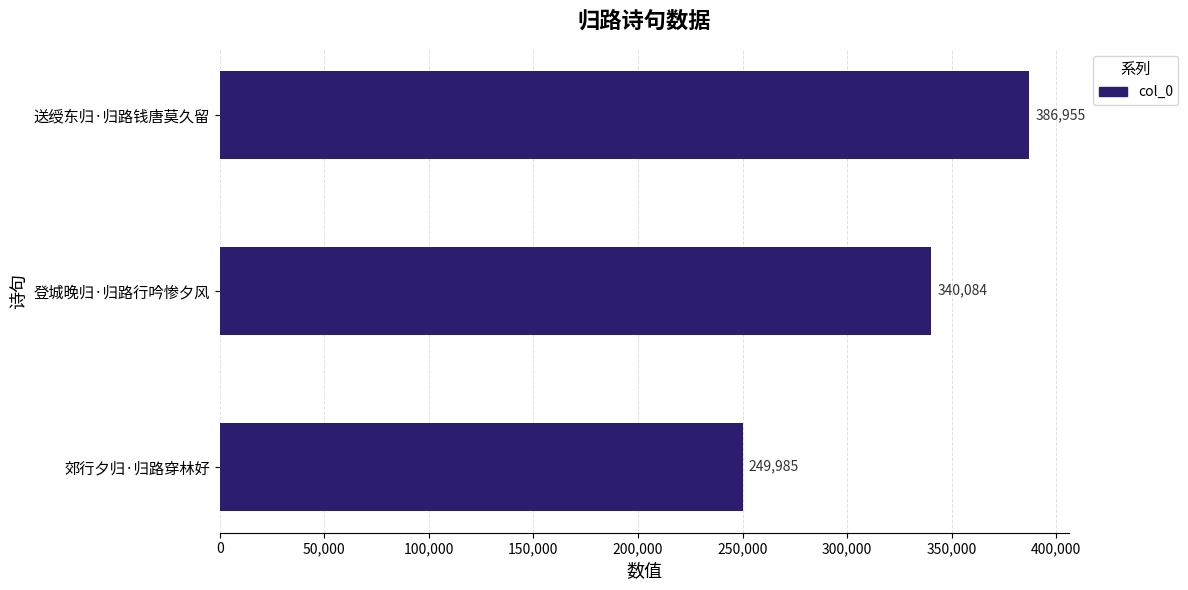

Reading bottom to top, what are all the values shown in this chart?

郊行夕归·归路穿林好=249985	登城晚归·归路行吟惨夕风=340084	送绶东归·归路钱唐莫久留=386955